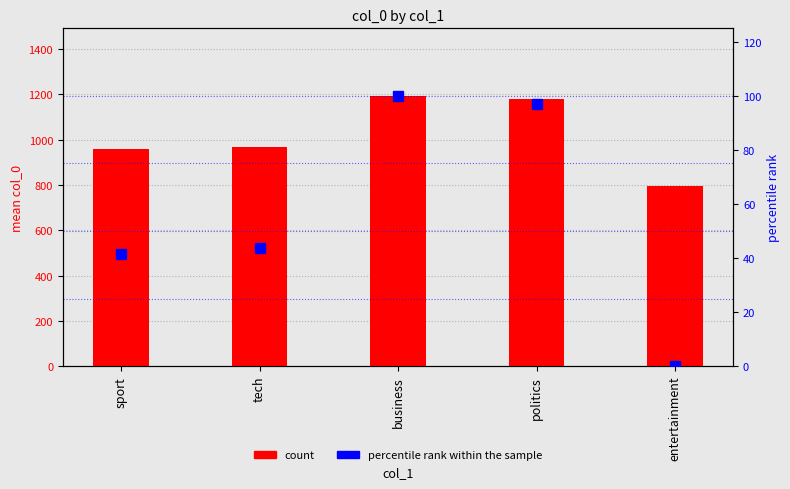

How many categories are shown in the chart?

5